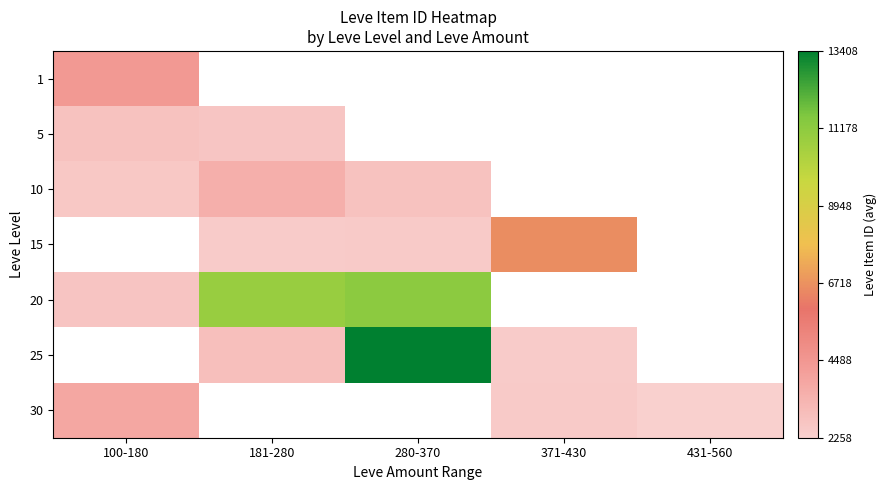

Which category has the highest value in the 25 series?

100-180